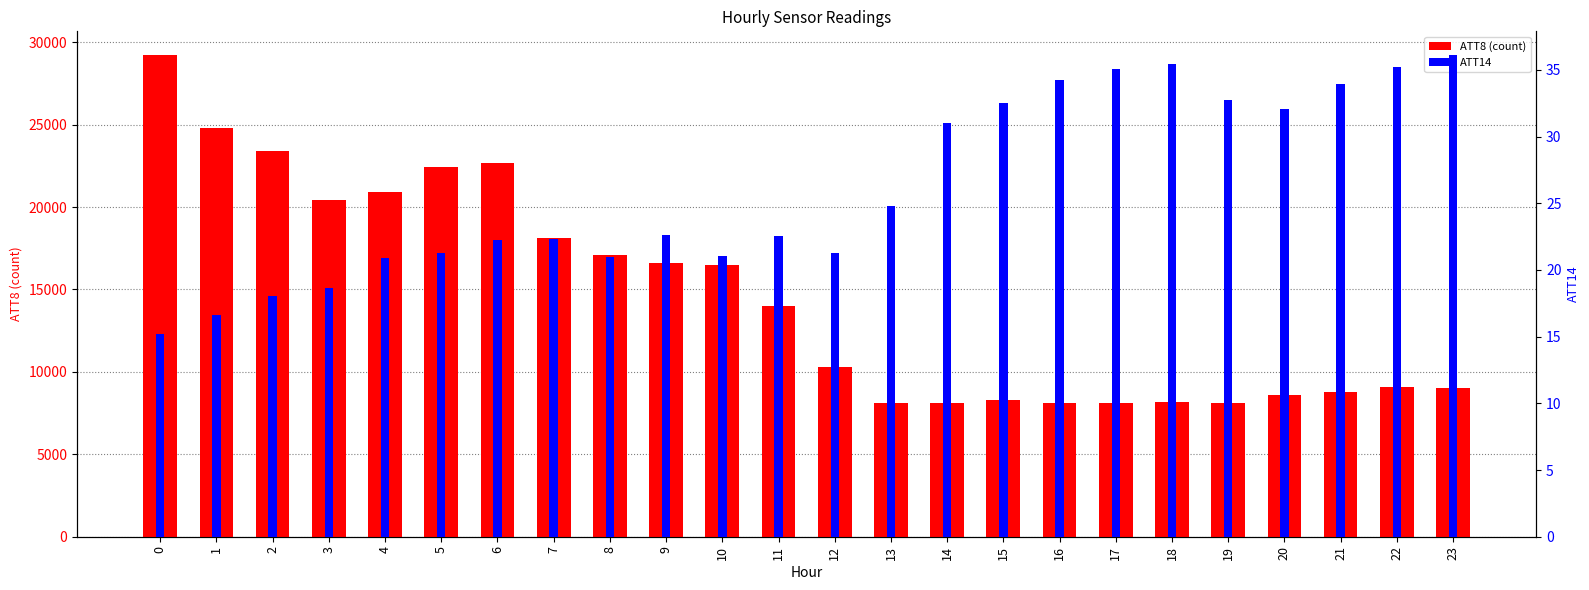

What is the difference between the maximum and minimum values in the ATT8 (count) series?

21100.0